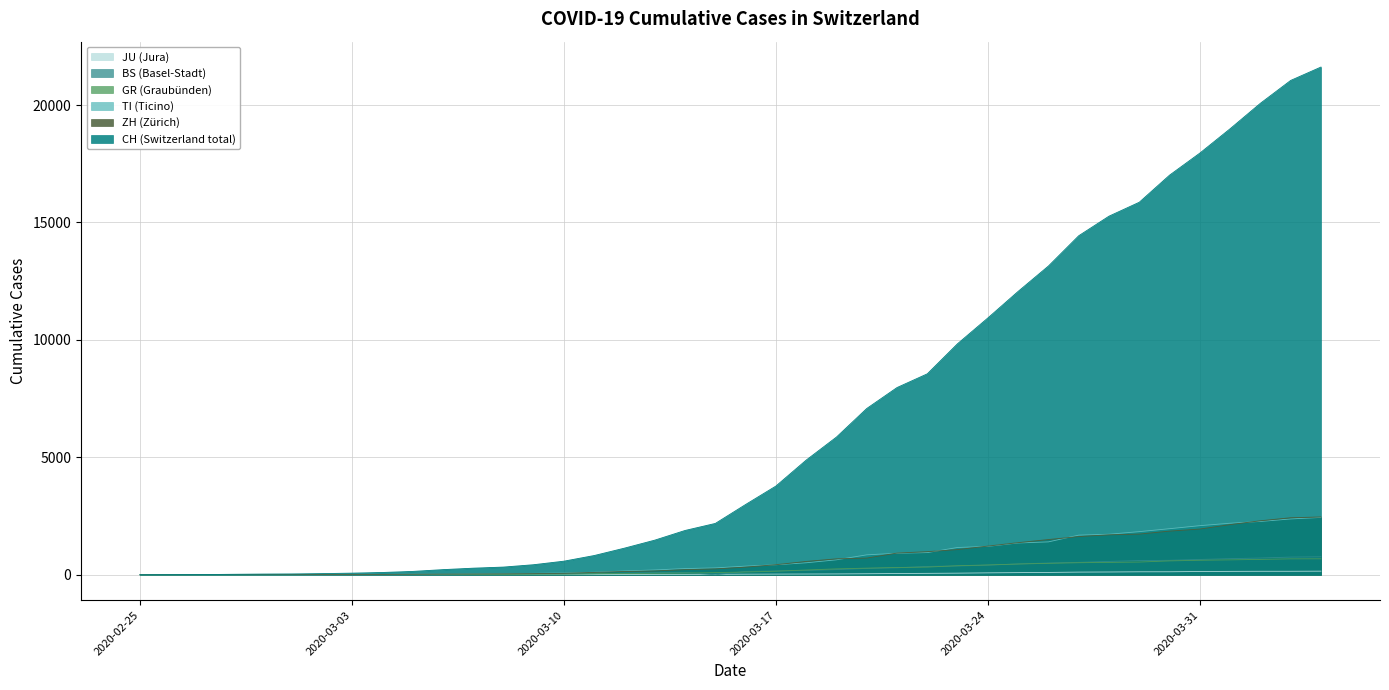

Is it true that ZH equals 324 at 2020-03-18?

False